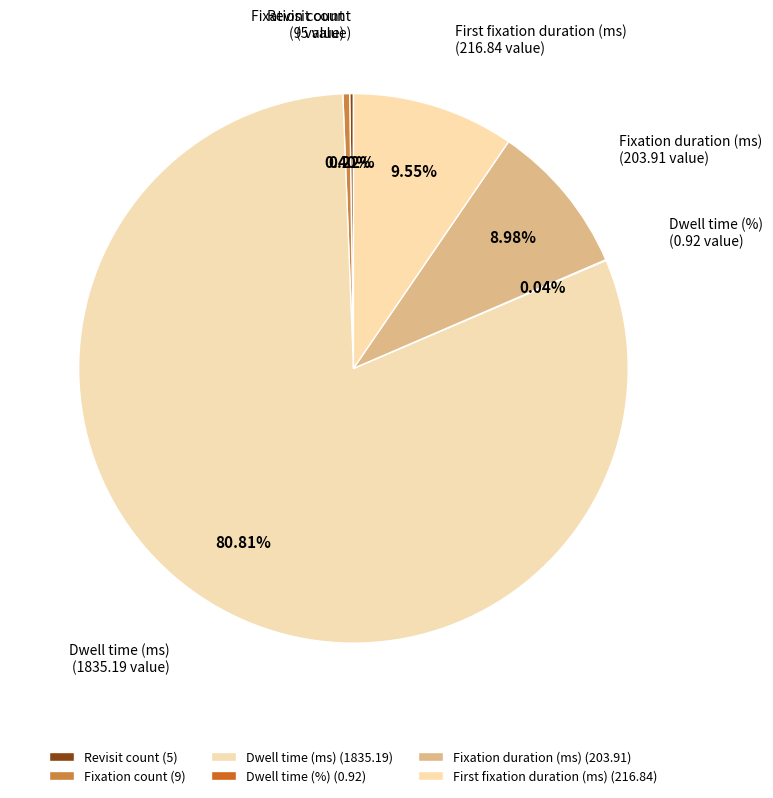

What percentage is NOT represented by Dwell time (%)?

100.0%